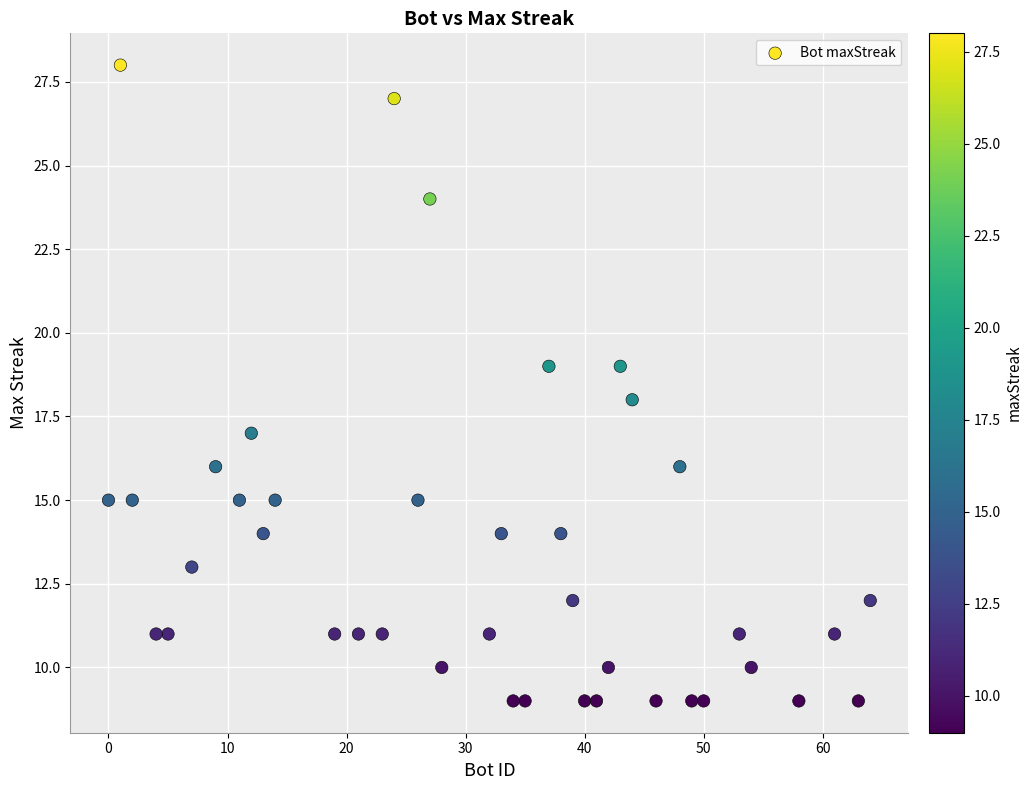

What is the range of Y values (max minus min)?

19